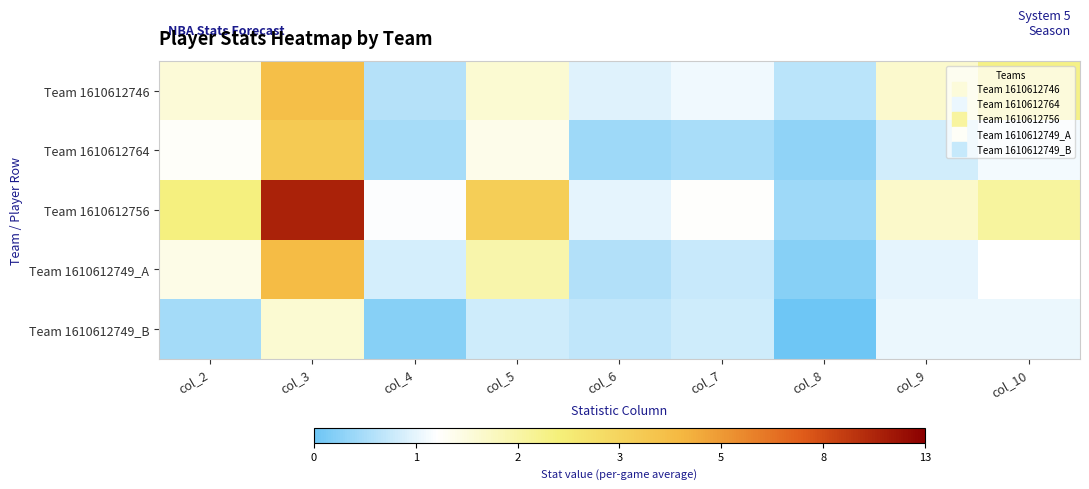

List the series in order of their peak value, highest first.

Team 1610612756, Team 1610612749_A, Team 1610612746, Team 1610612764, Team 1610612749_B